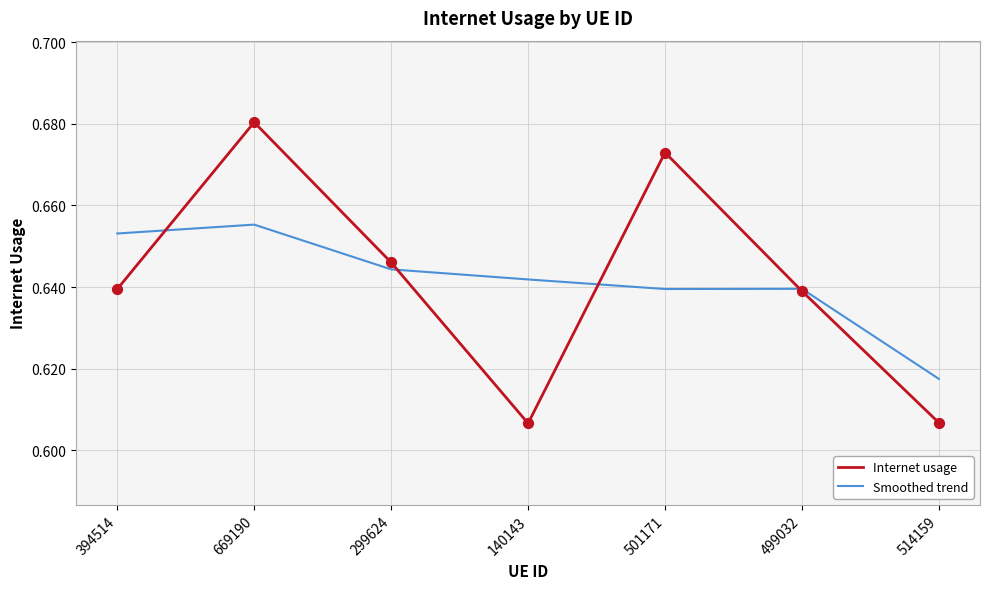

Which series has the widest spread of values?

Internet usage